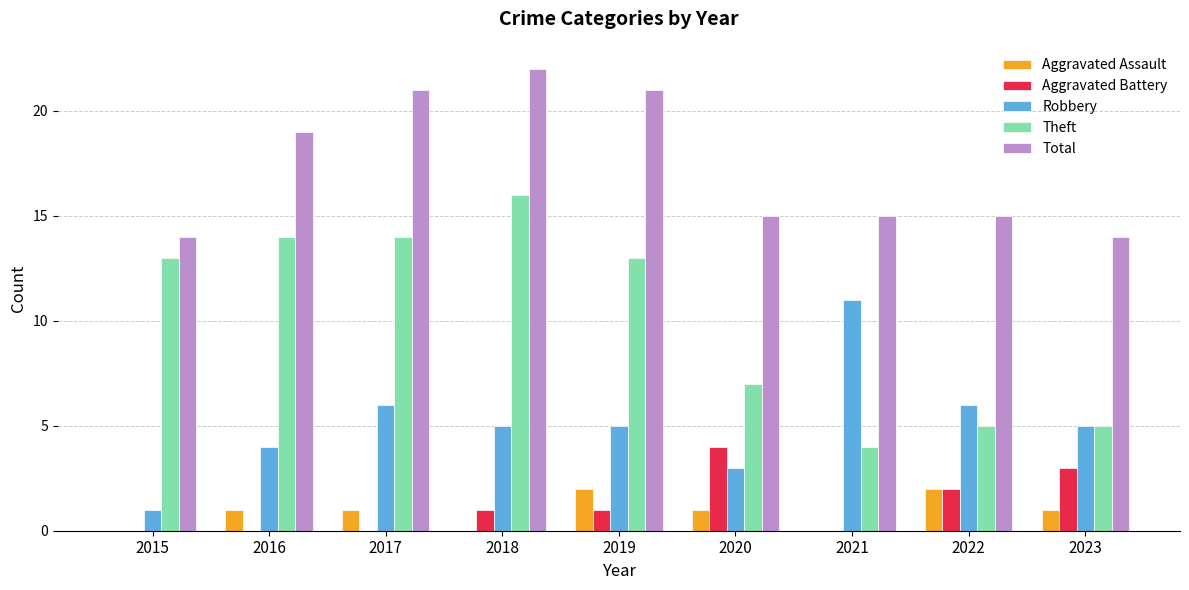

Which series has the widest spread of values?

Theft